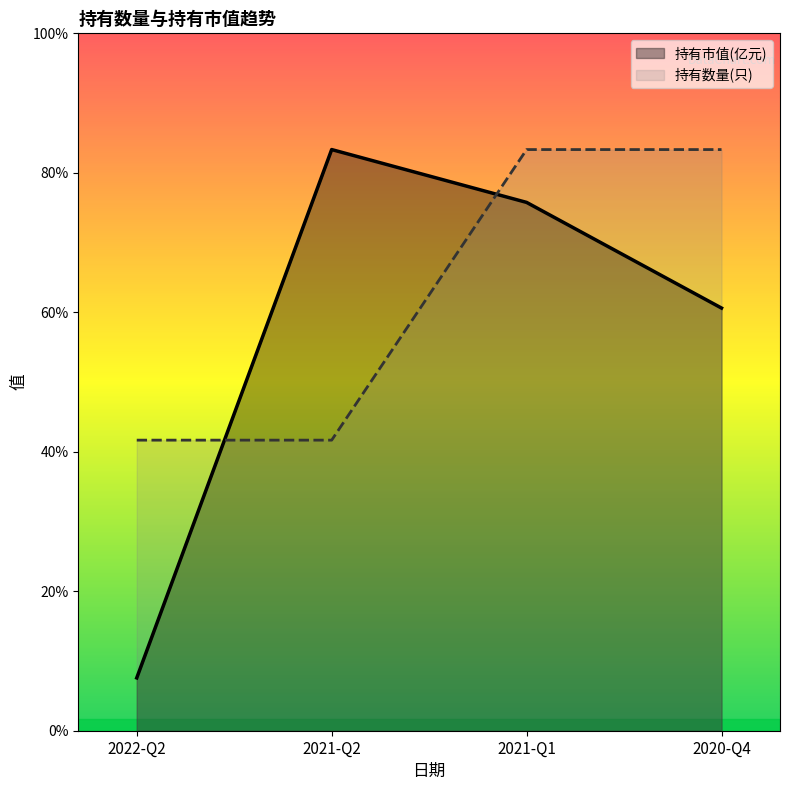

At which label does 持有数量(只) reach its peak?

2021-Q1